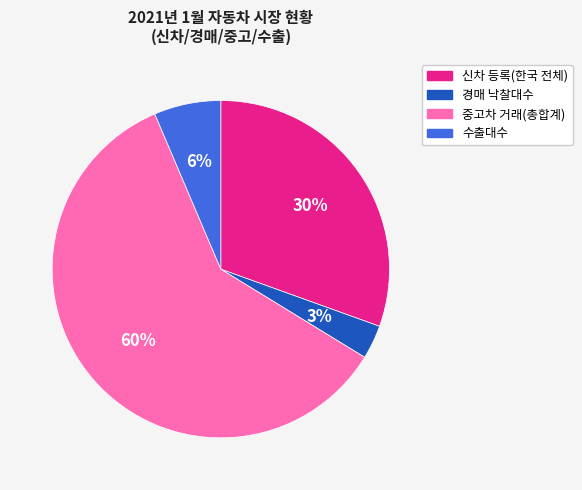

Which category has the smallest portion of the pie?

경매 낙찰대수